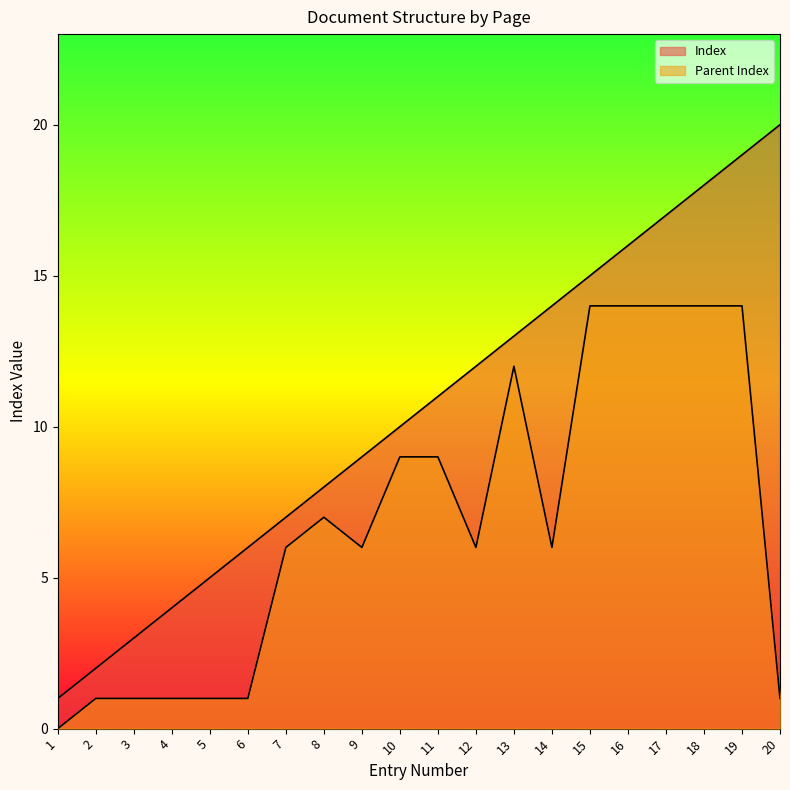

At which category does Parent Index reach its first local valley?

9